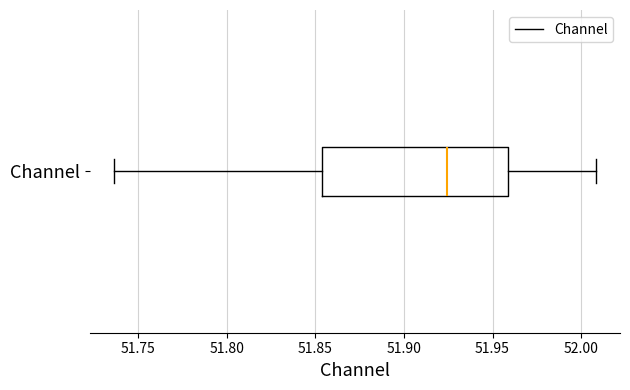

Read this box plot against the x-axis: the position of the median line, the range covered by the box, and the ends of both whiskers. The values are not printed on the chart, so give them approximately, as read against the axis.

median 51.925, box 51.855 to 51.960, whiskers 51.735 to 52.010